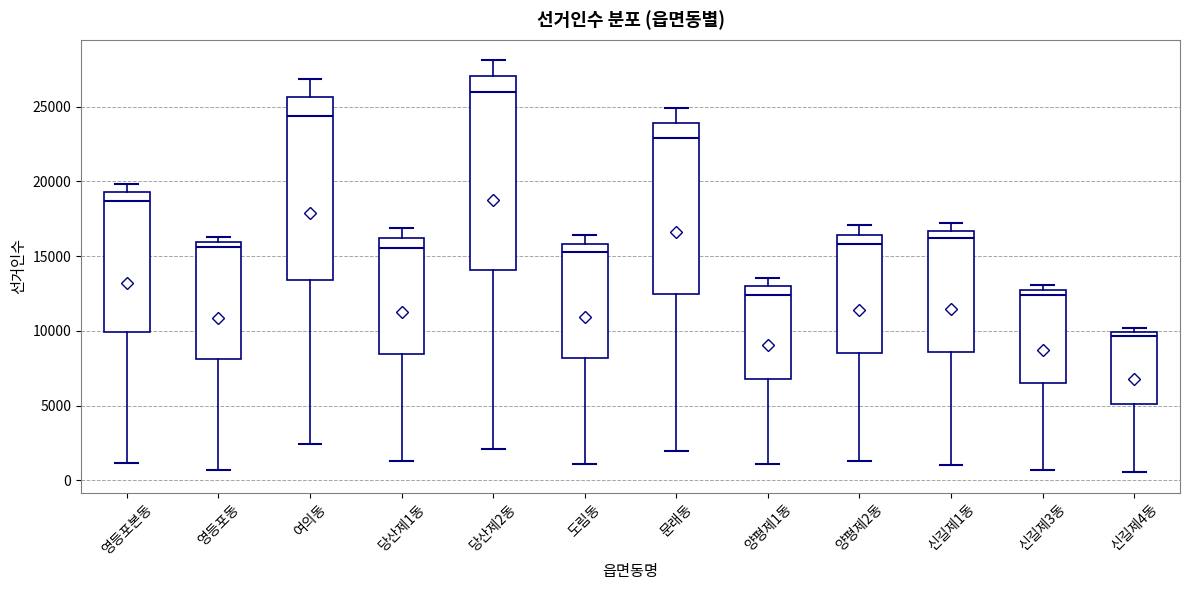

Where is the upper edge of the box for 당산제2동 on the y-axis? The values are not printed on the chart, so give them approximately, as read against the axis.

27000